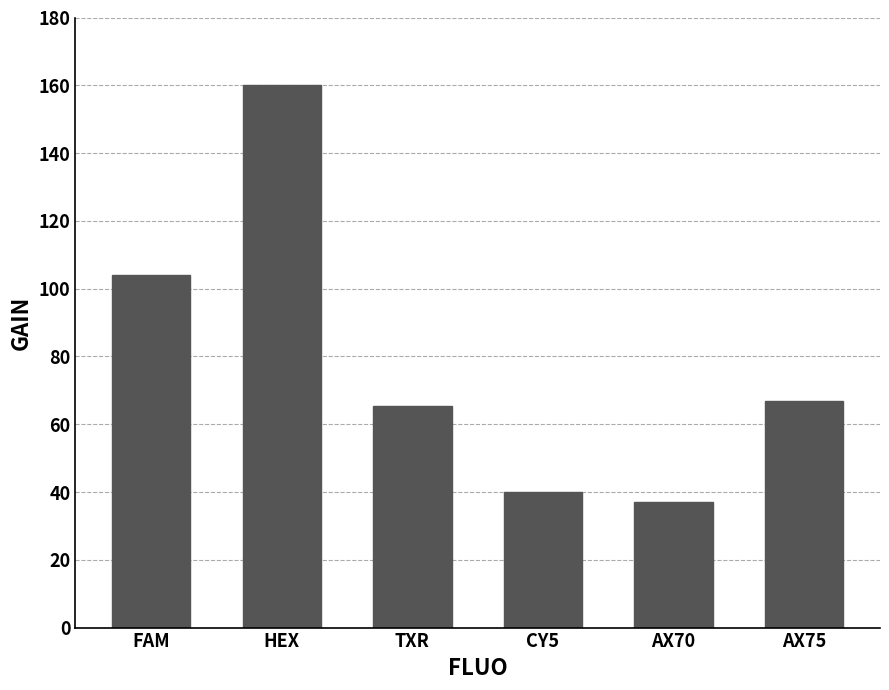

What is the greatest value displayed?

160.2